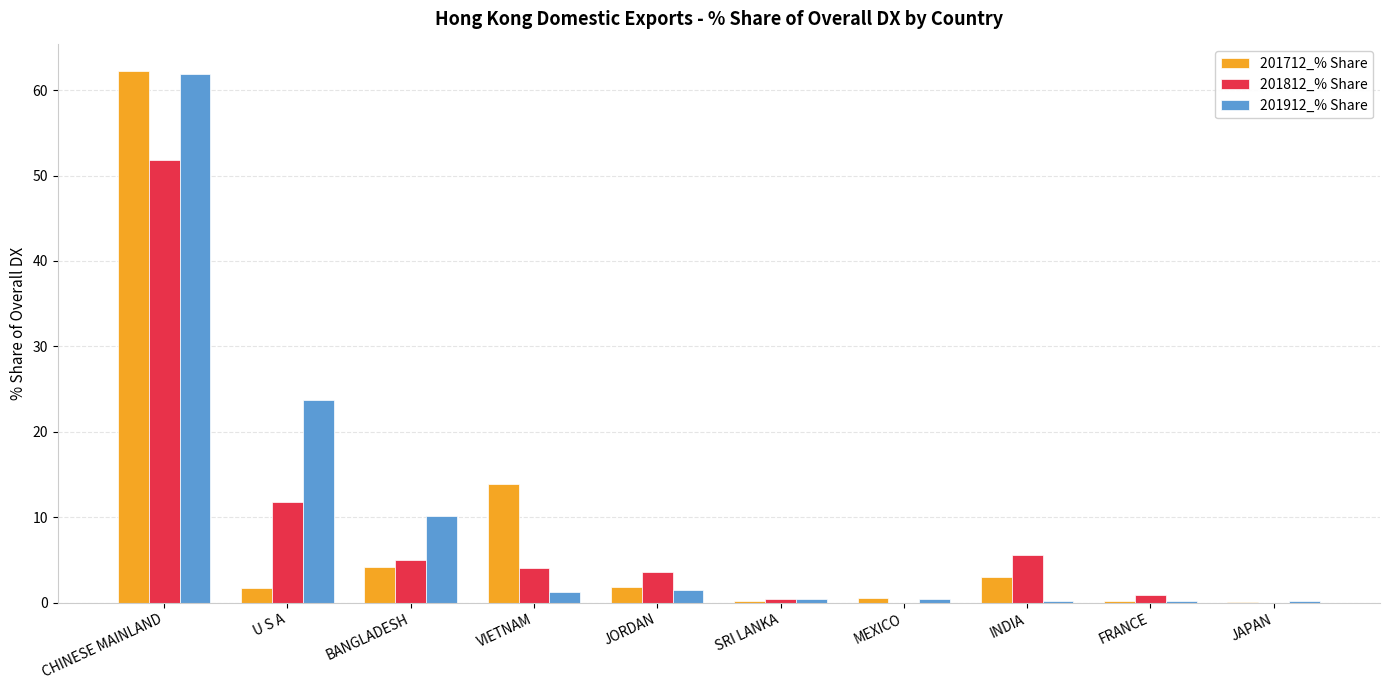

Where does the 201912_% Share series first go above 1?

CHINESE MAINLAND